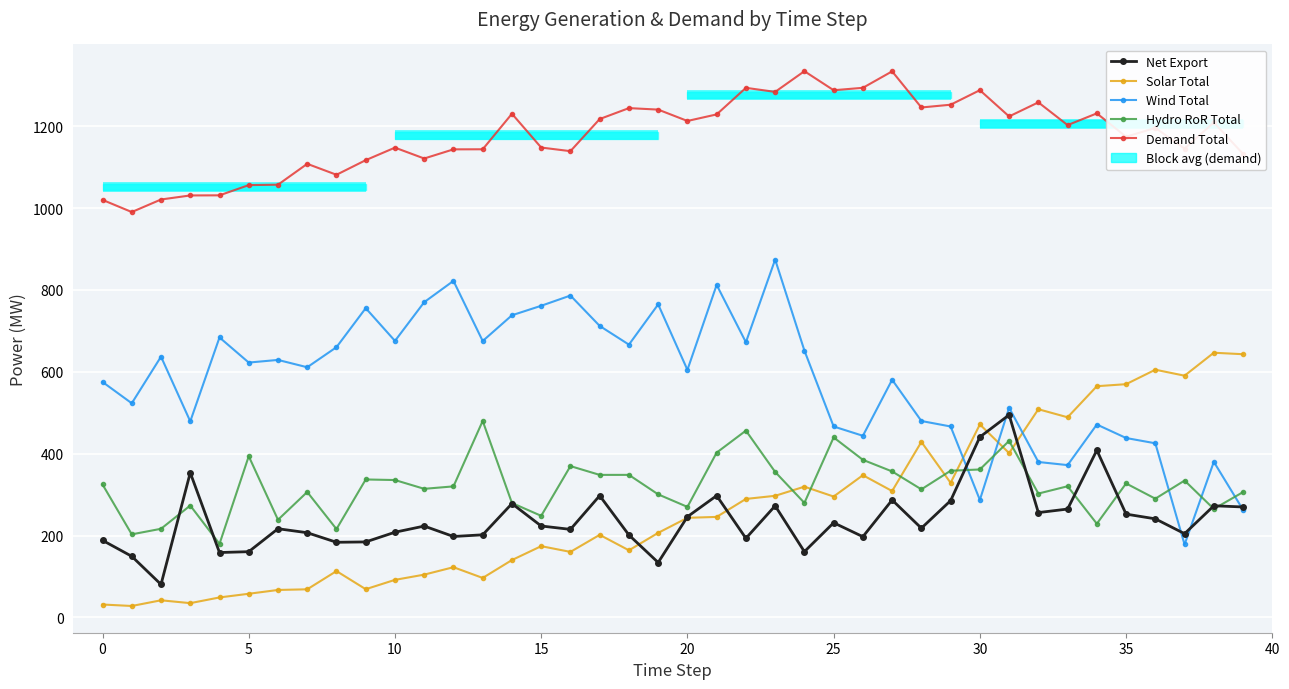

Is the value of Solar Total at 12 greater than the value of Wind Total at 40?

No